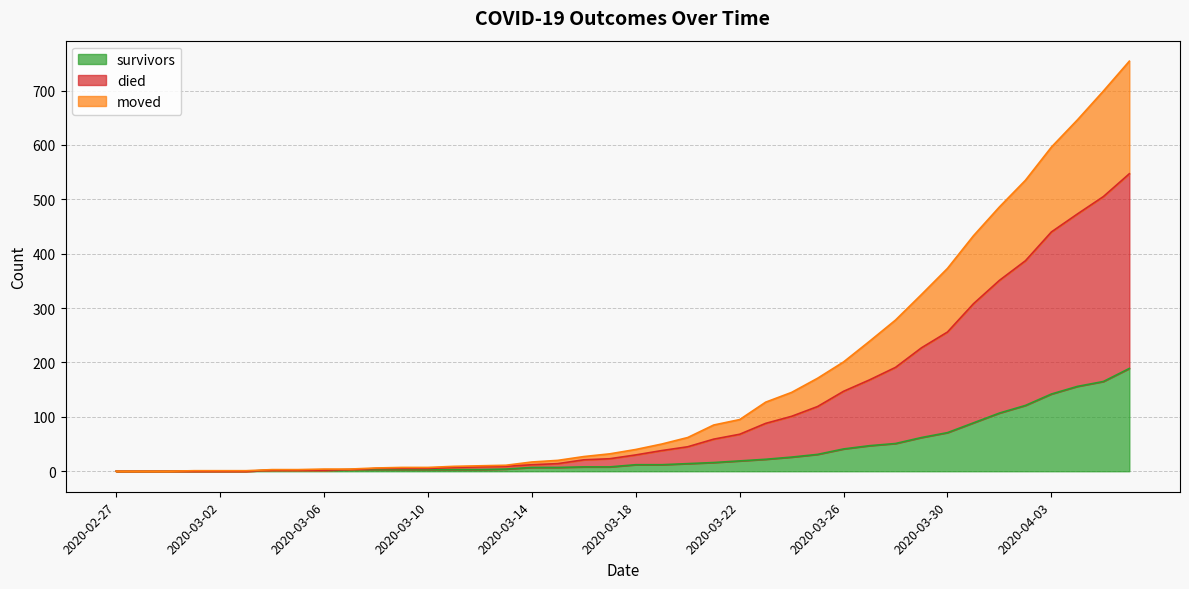

What is the maximum value for survivors?

189